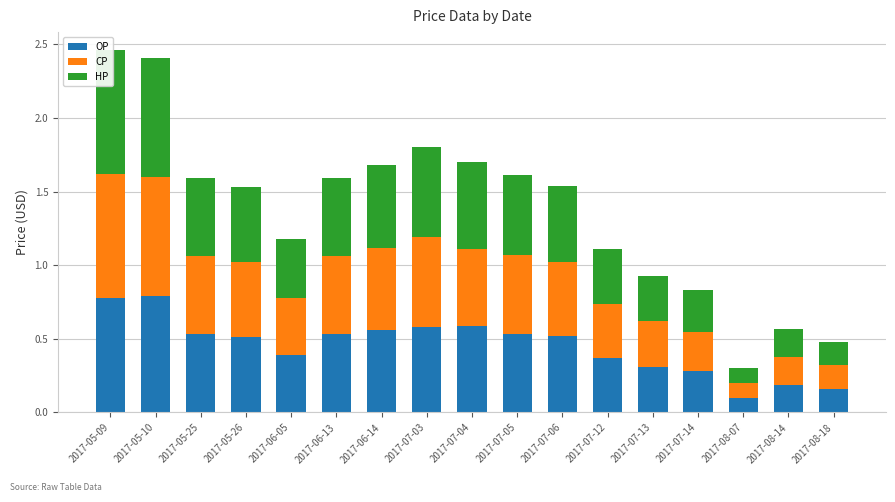

Rank the series by their maximum value, from highest to lowest.

CP, HP, OP